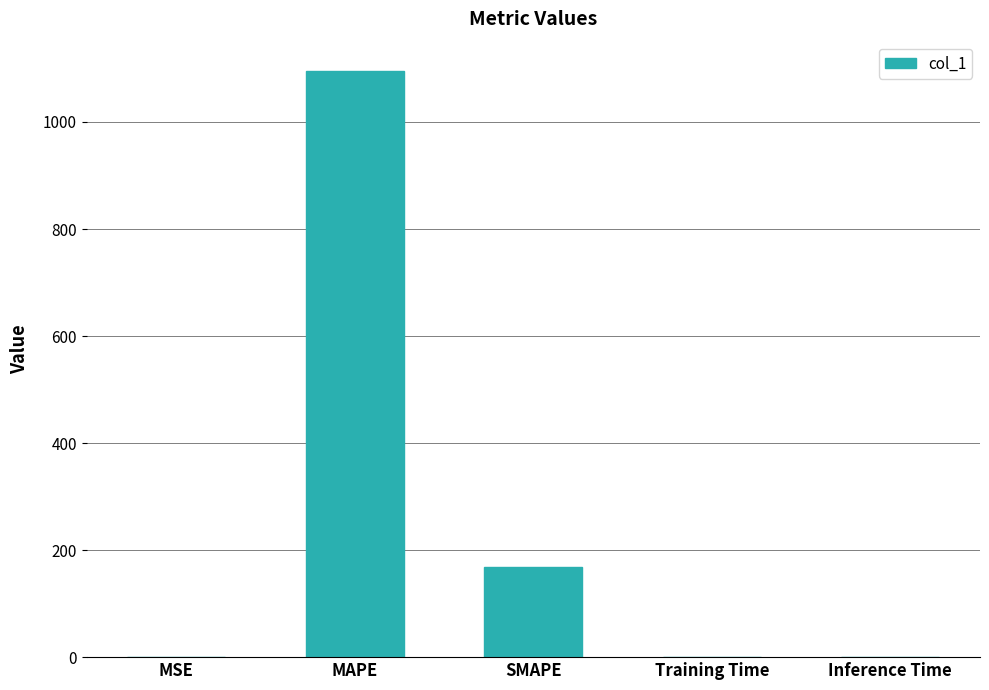

Which label corresponds to the largest value in the chart?

MAPE